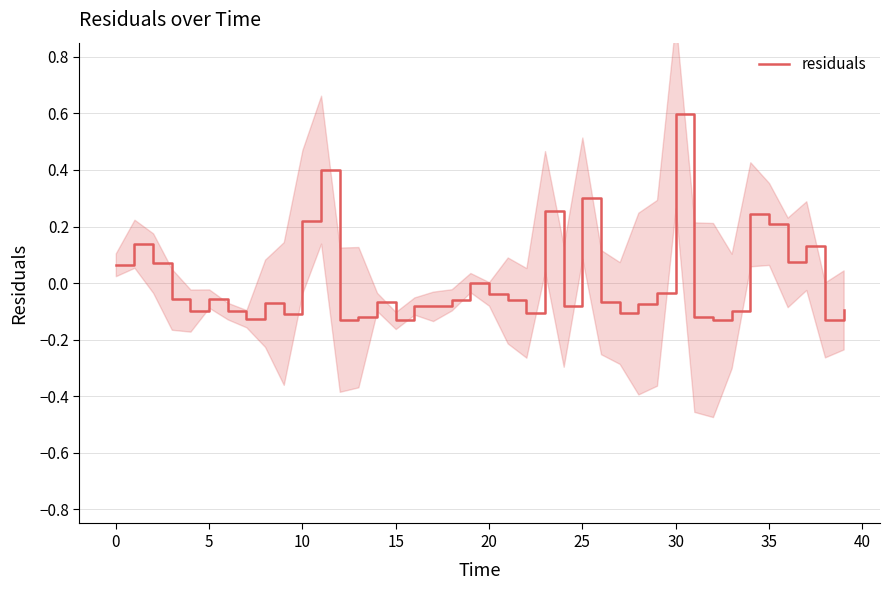

How many negative values are there?

27